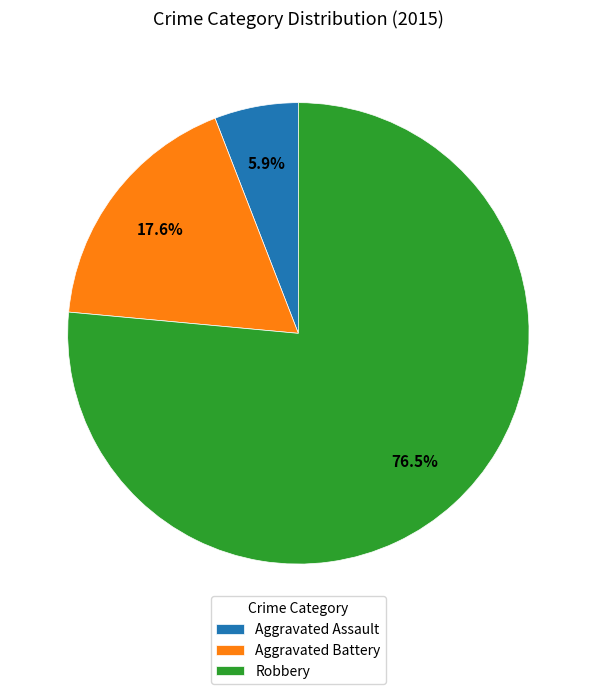

Does Aggravated Assault account for over 50% of the chart?

No